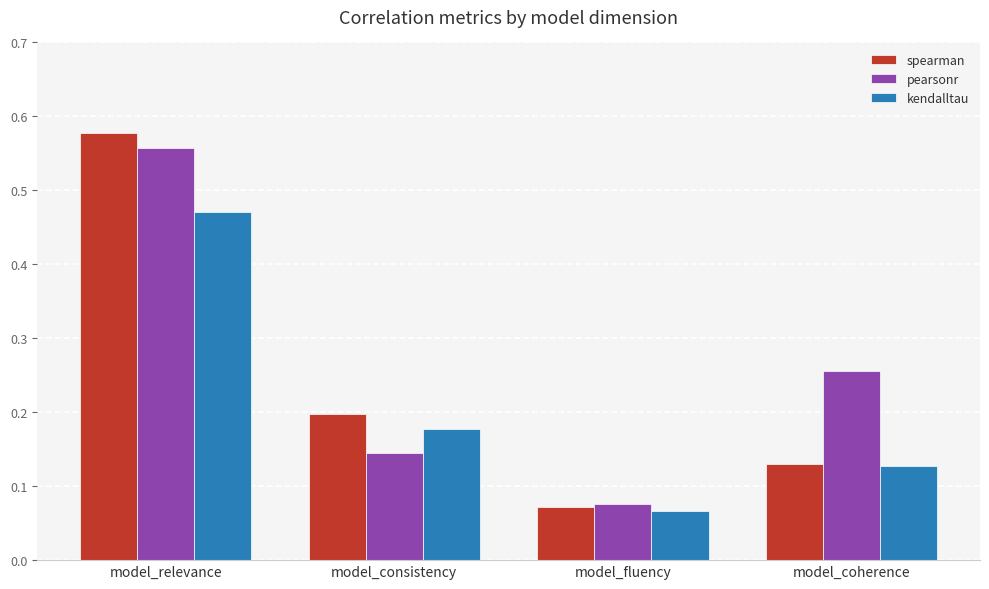

Which series has the widest spread of values?

spearman